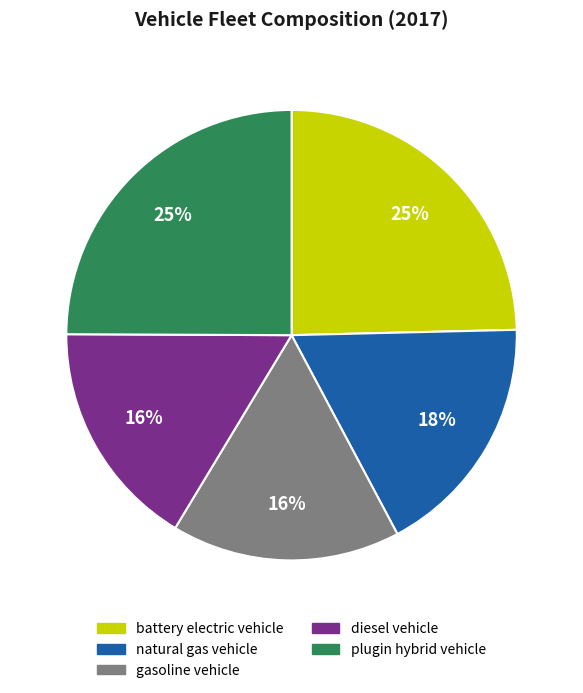

How many slices are in this pie chart?

5